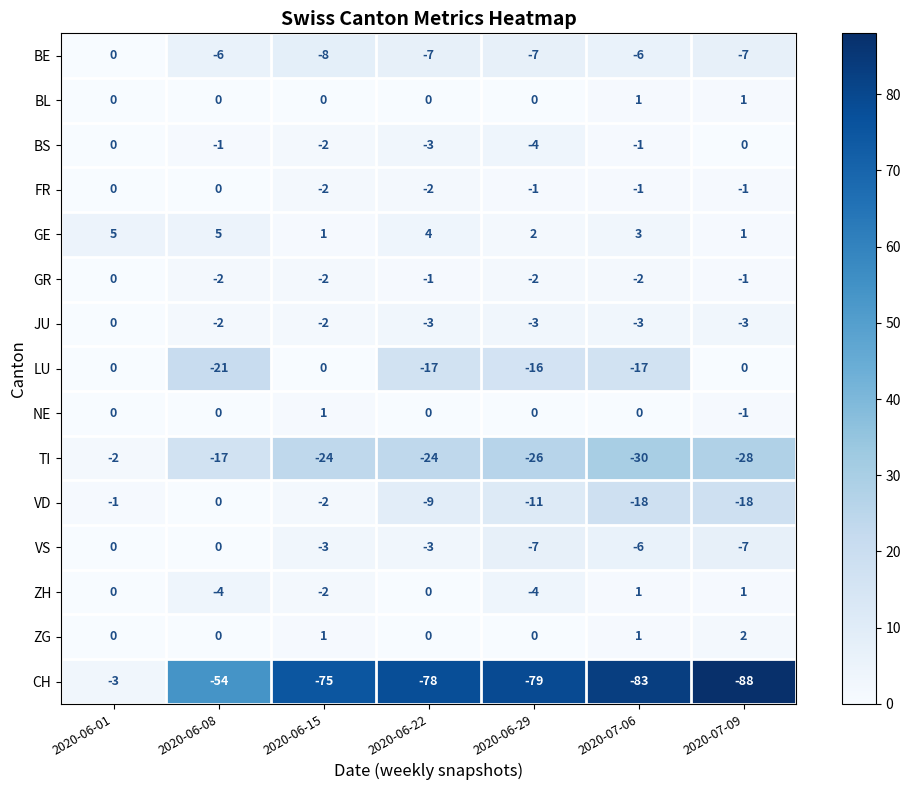

Which label corresponds to the smallest value in the chart?

2020-07-09